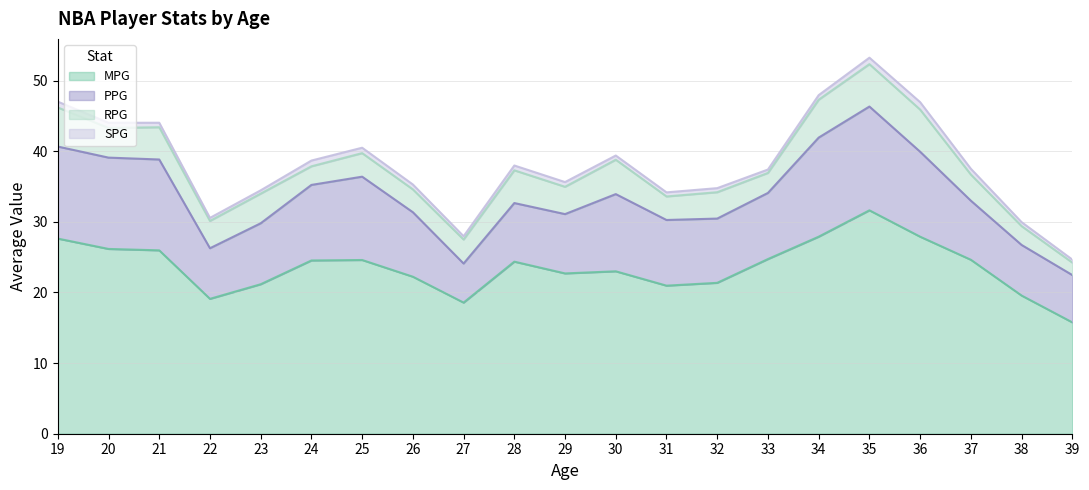

What is the difference between the SPG values at 22 and 32?

0.3